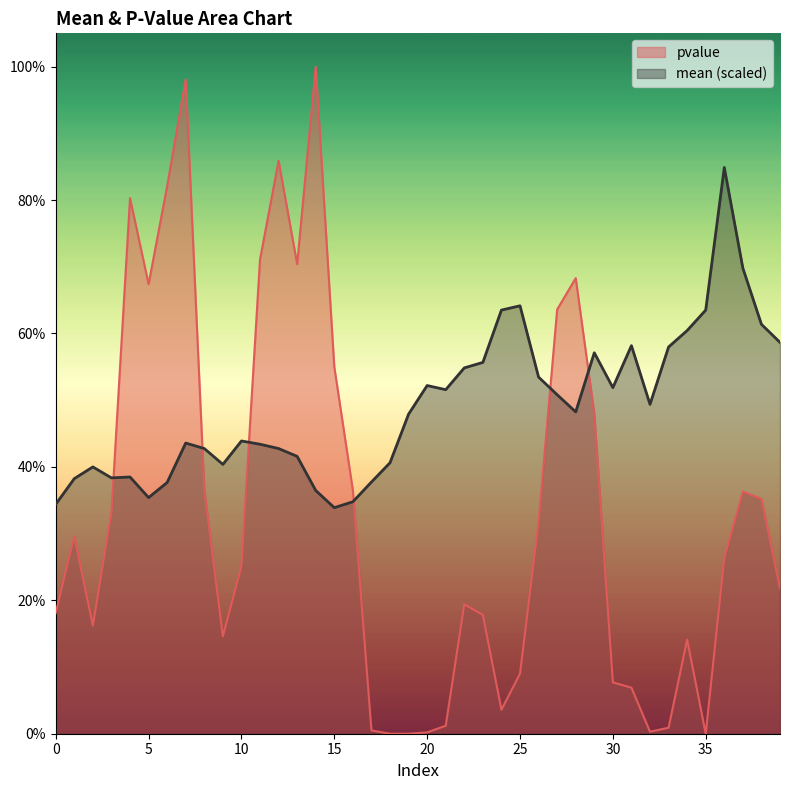

At 25, list the series in order from largest to smallest.

mean (scaled), pvalue